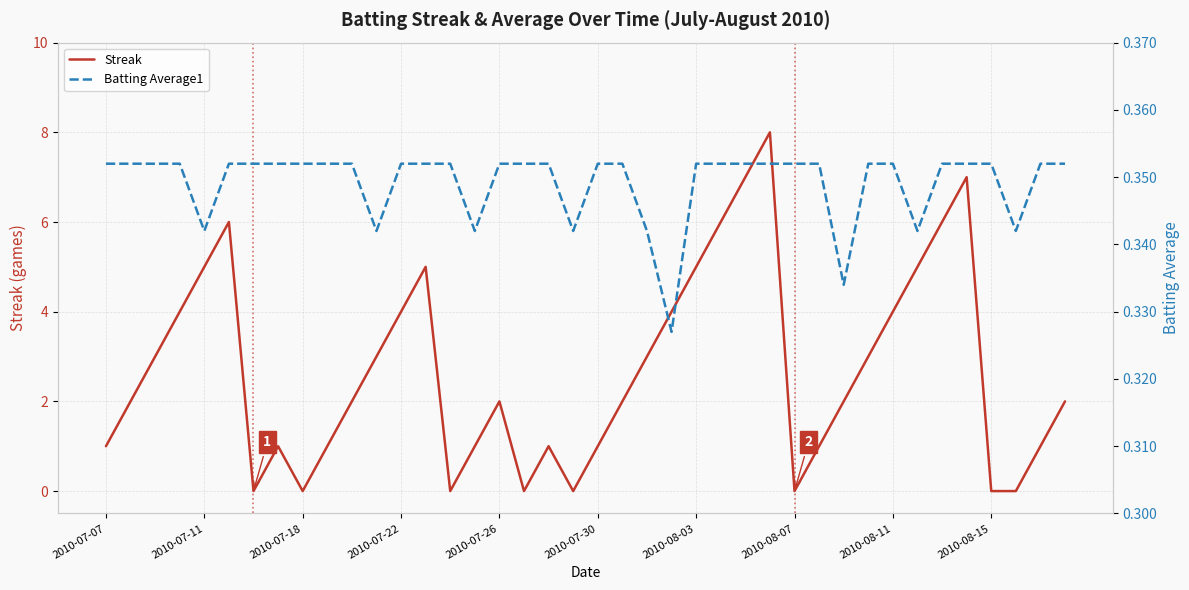

True or false: Batting Average1 and Streak cross at least once.

True